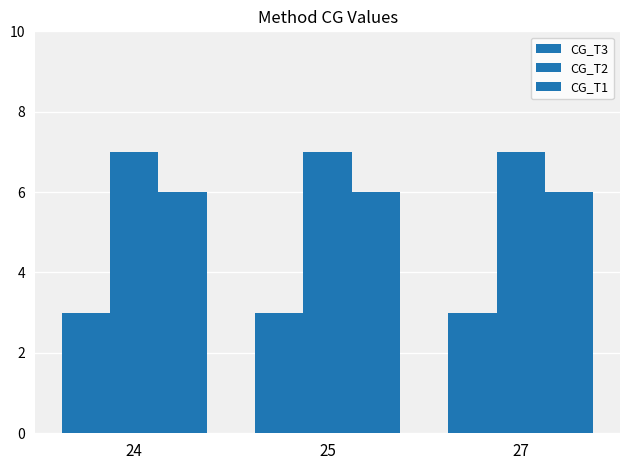

At which label is CG_T1 closest to 6?

24